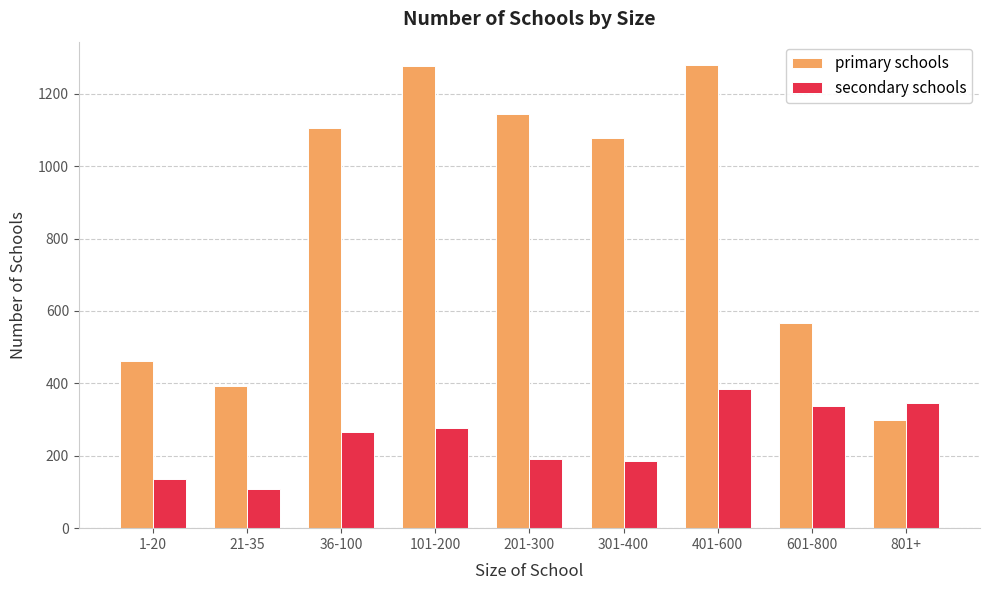

At which label is primary schools closest to 789?

601-800